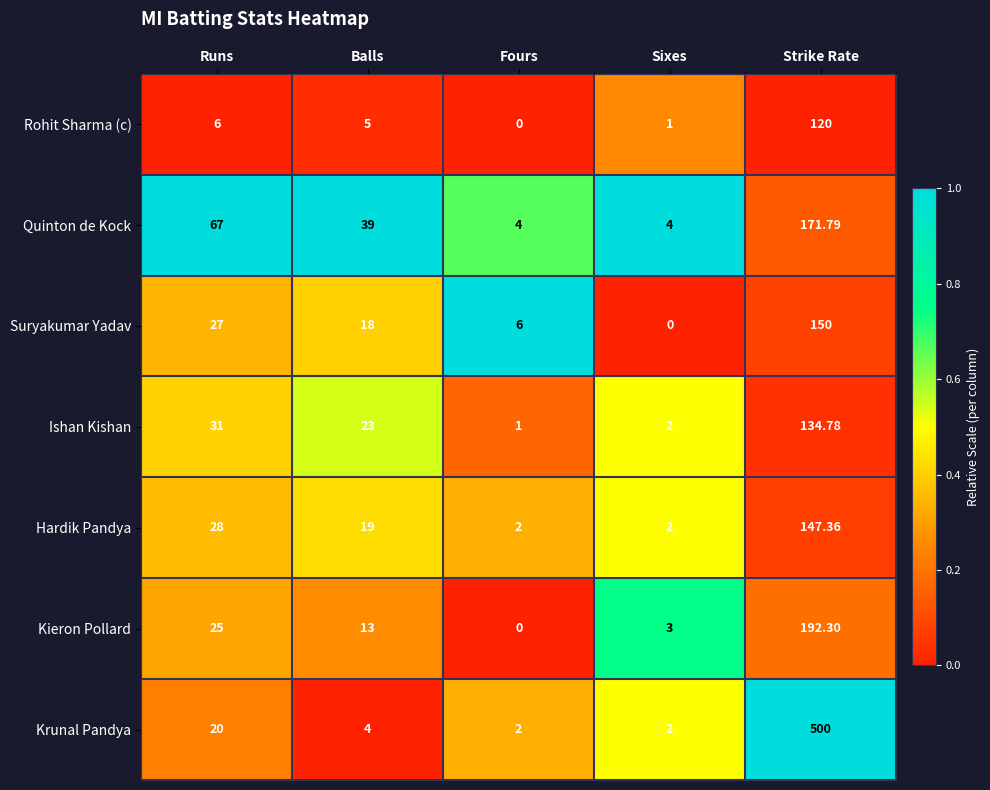

Between Balls and Sixes, which series saw the biggest shift?

Quinton de Kock